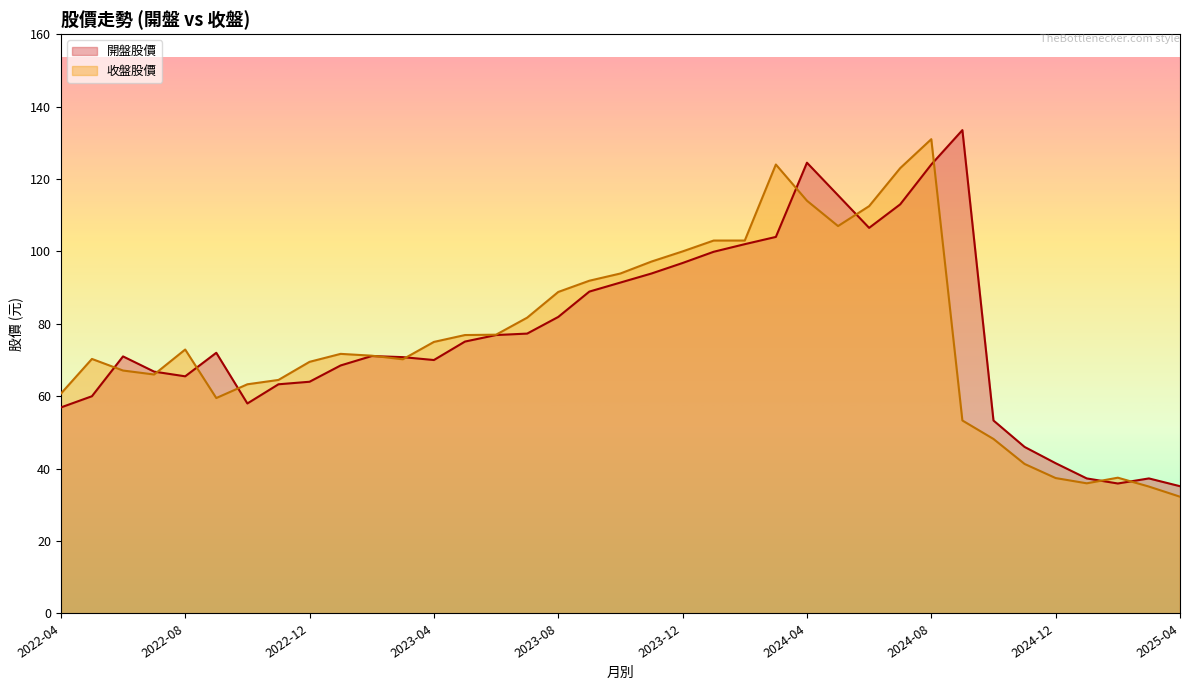

What is the average value of the 開盤股價 series?

77.0